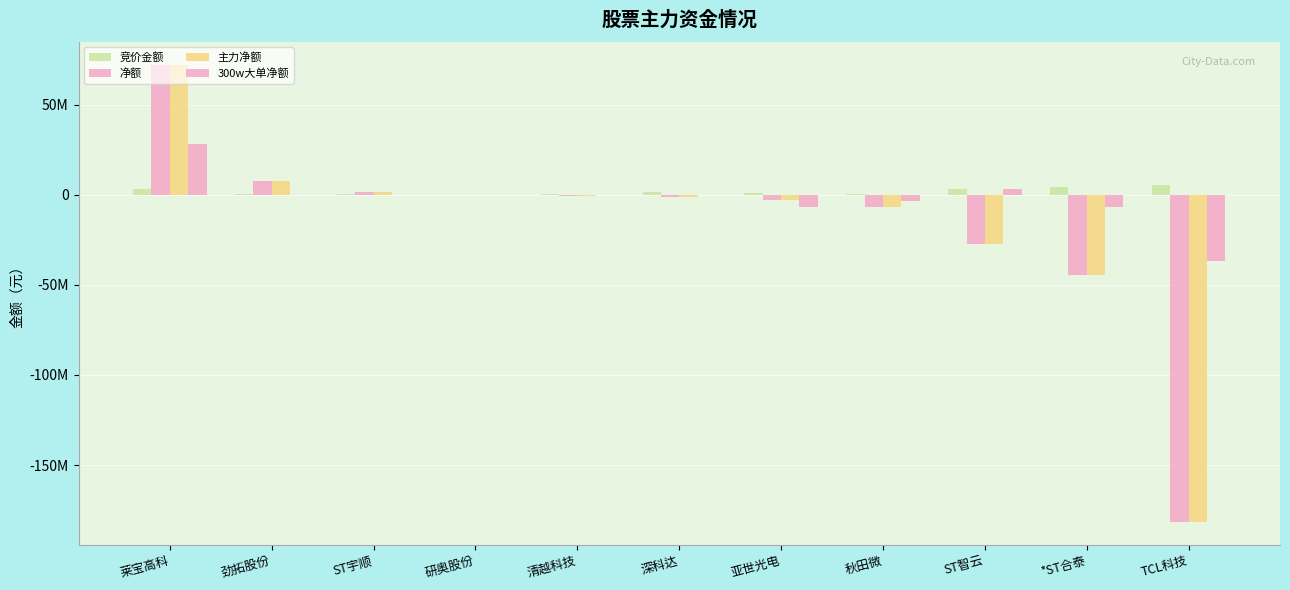

What is the difference between the highest and lowest values at ST宇顺?

1545122